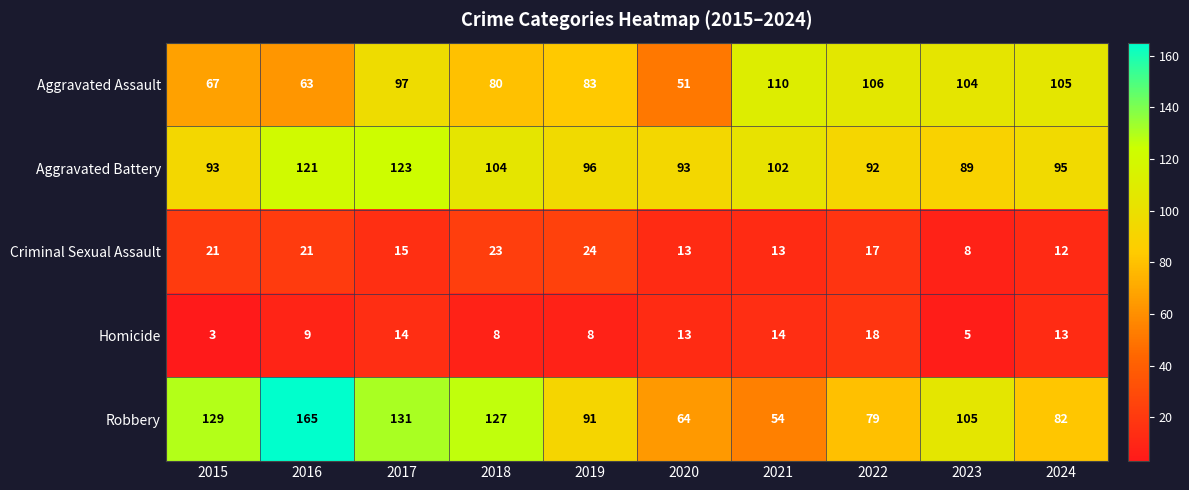

True or false: Robbery has a value of 33 at 2015.

False